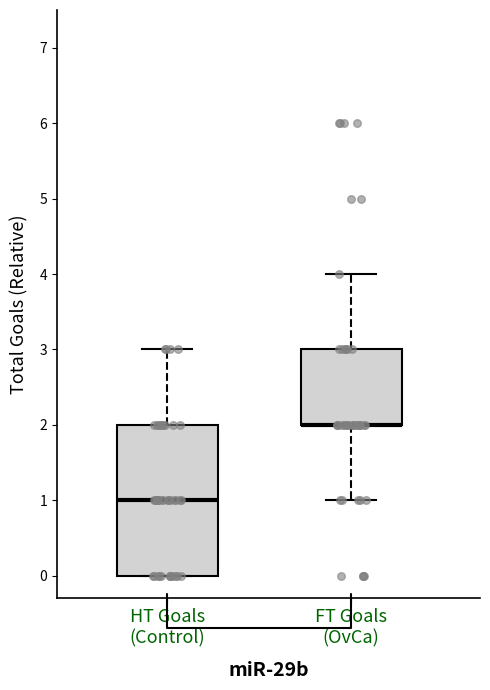

Comparing the boxes themselves (not the whiskers), which one is the tallest?

HT Goals (Control)